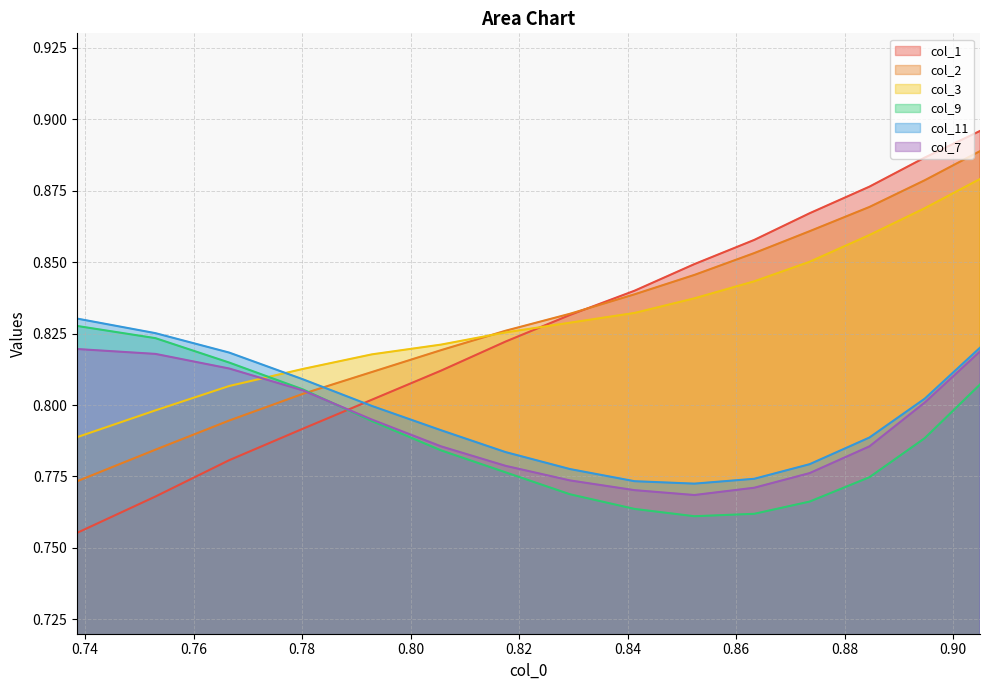

How many lines are shown in the chart?

6